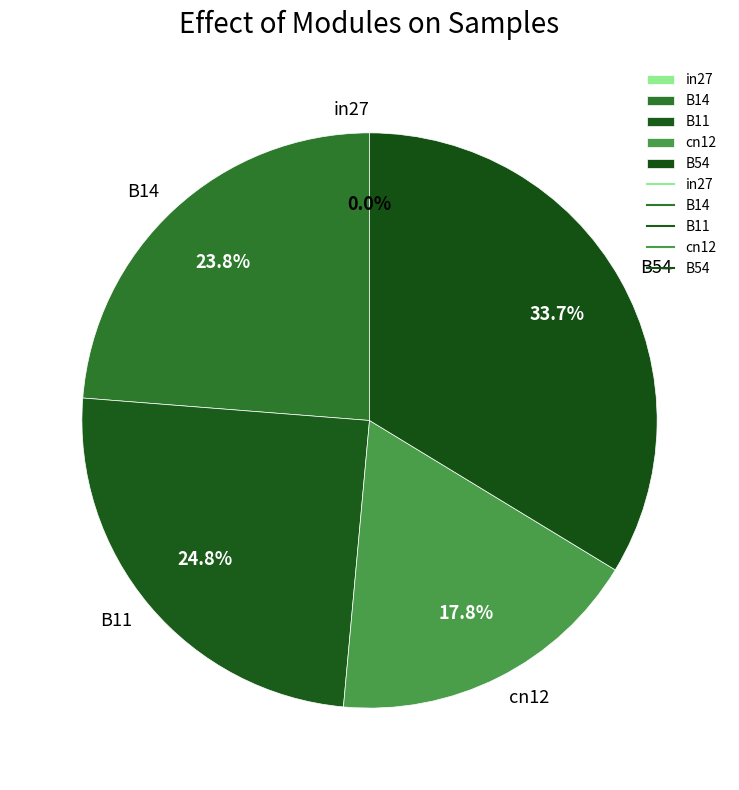

To the nearest percent, what percentage of the pie is B54?

34%